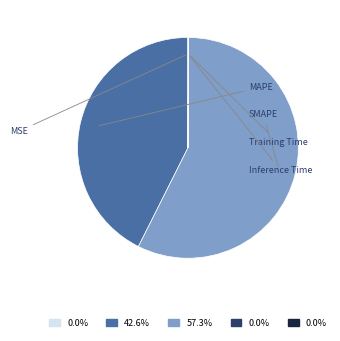

Which category has the smallest portion of the pie?

MSE